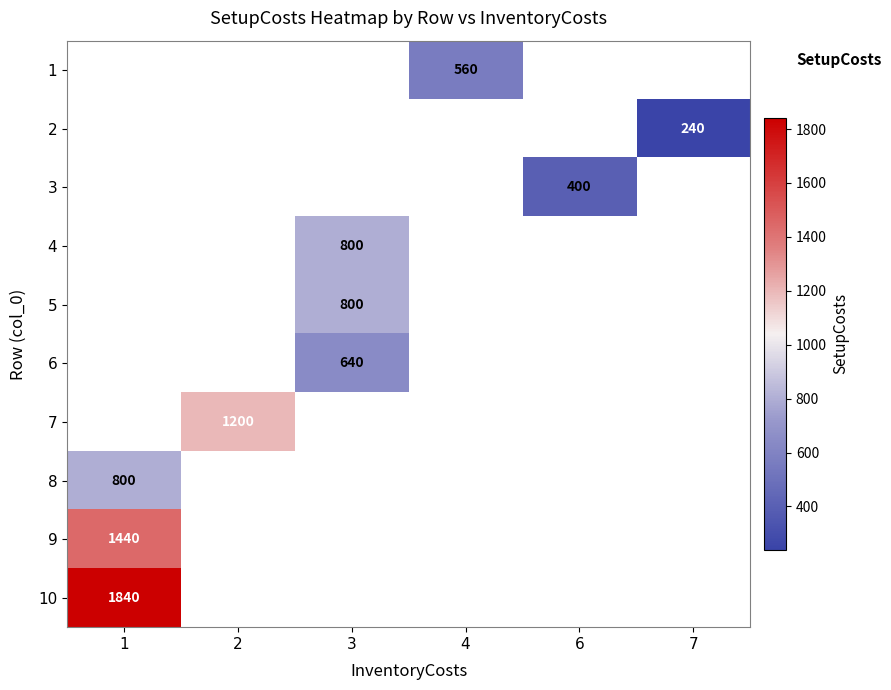

The value of 9 at 1 is 1959. True or false?

False